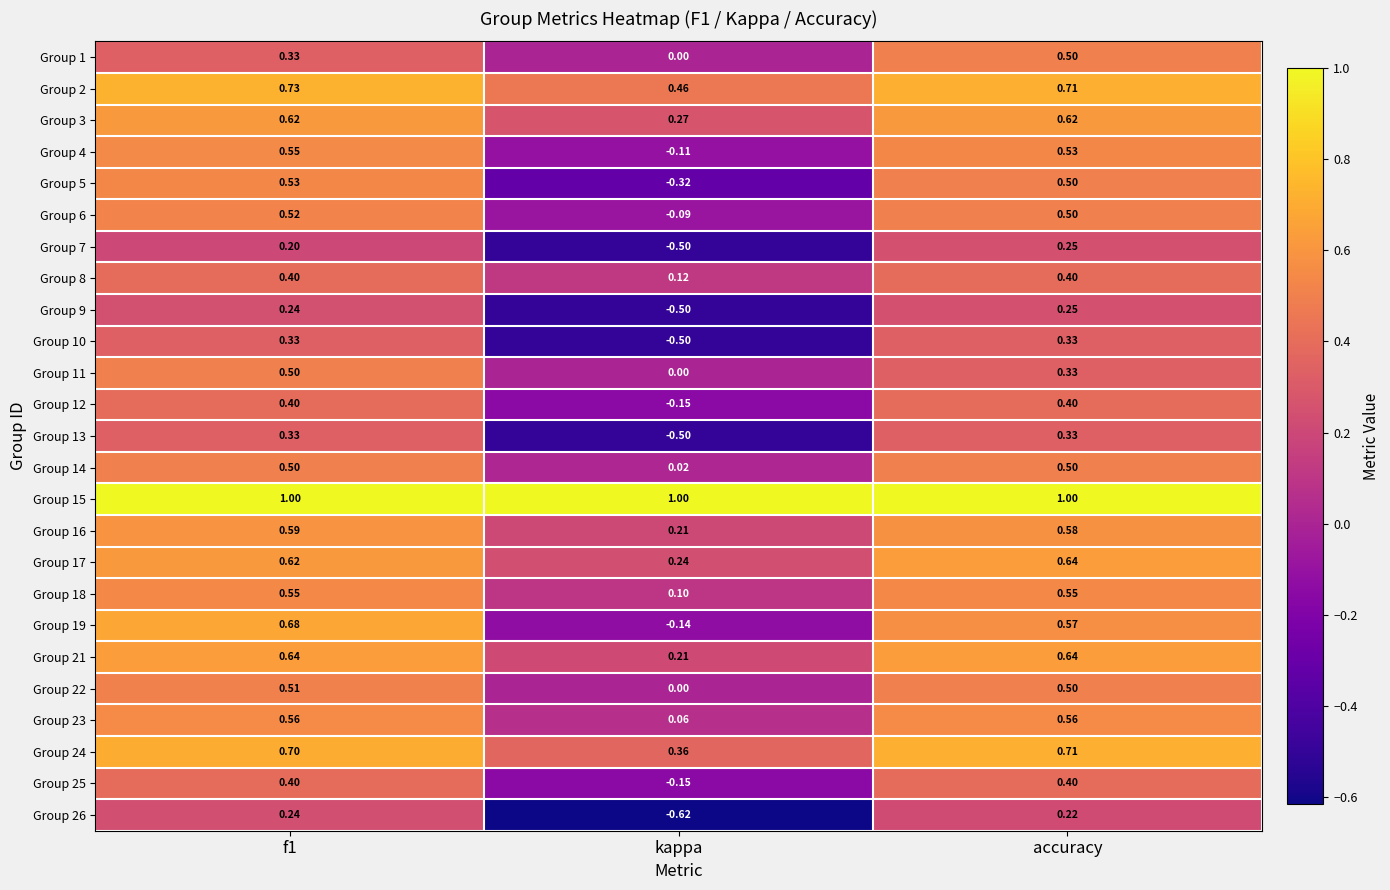

Is the value of Group 1 at kappa greater than the value of Group 16 at kappa?

No